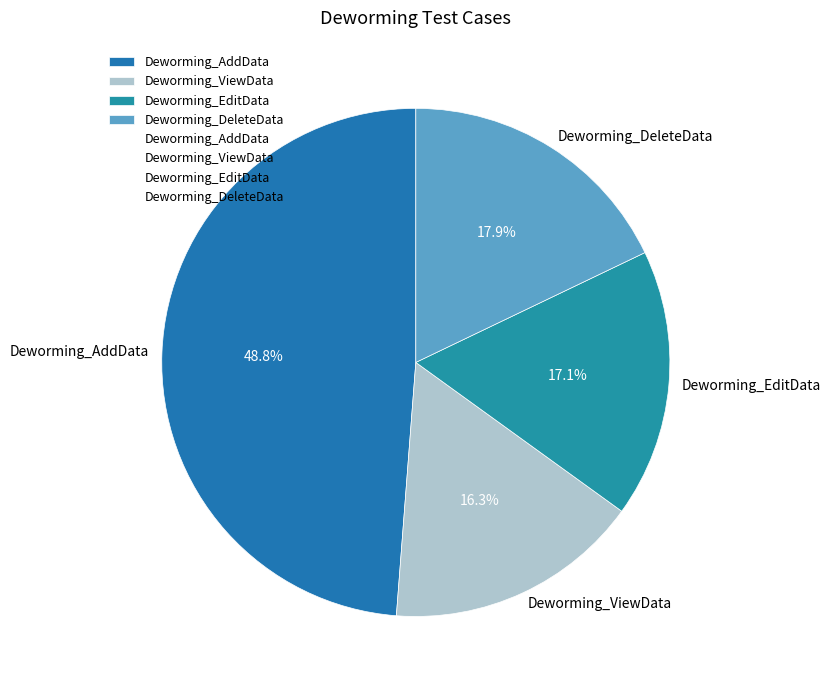

Which has a higher value, Deworming_DeleteData or Deworming_EditData?

Deworming_DeleteData